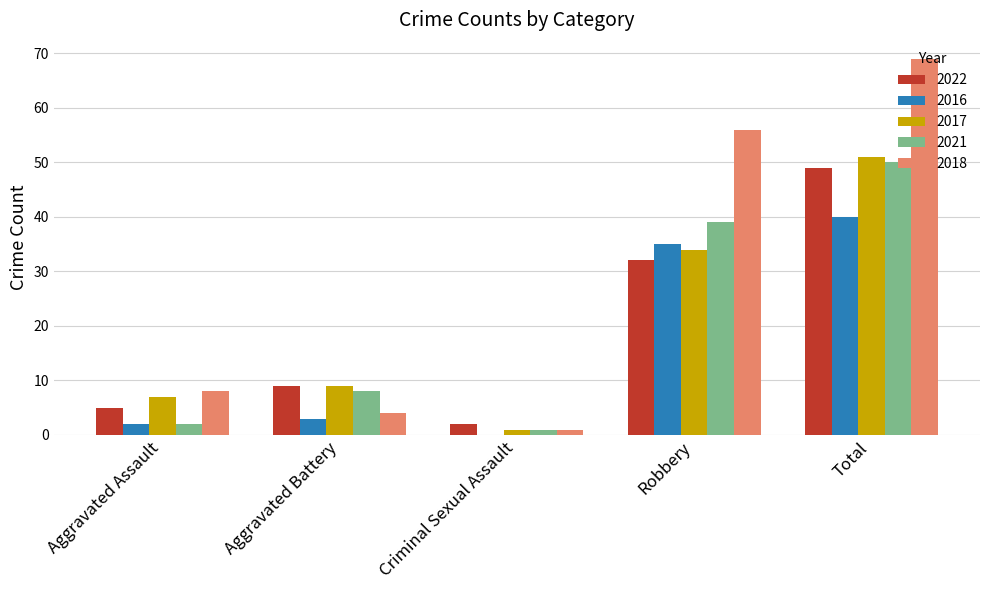

Is the value of 2021 at Robbery greater than the value of 2018 at Robbery?

No